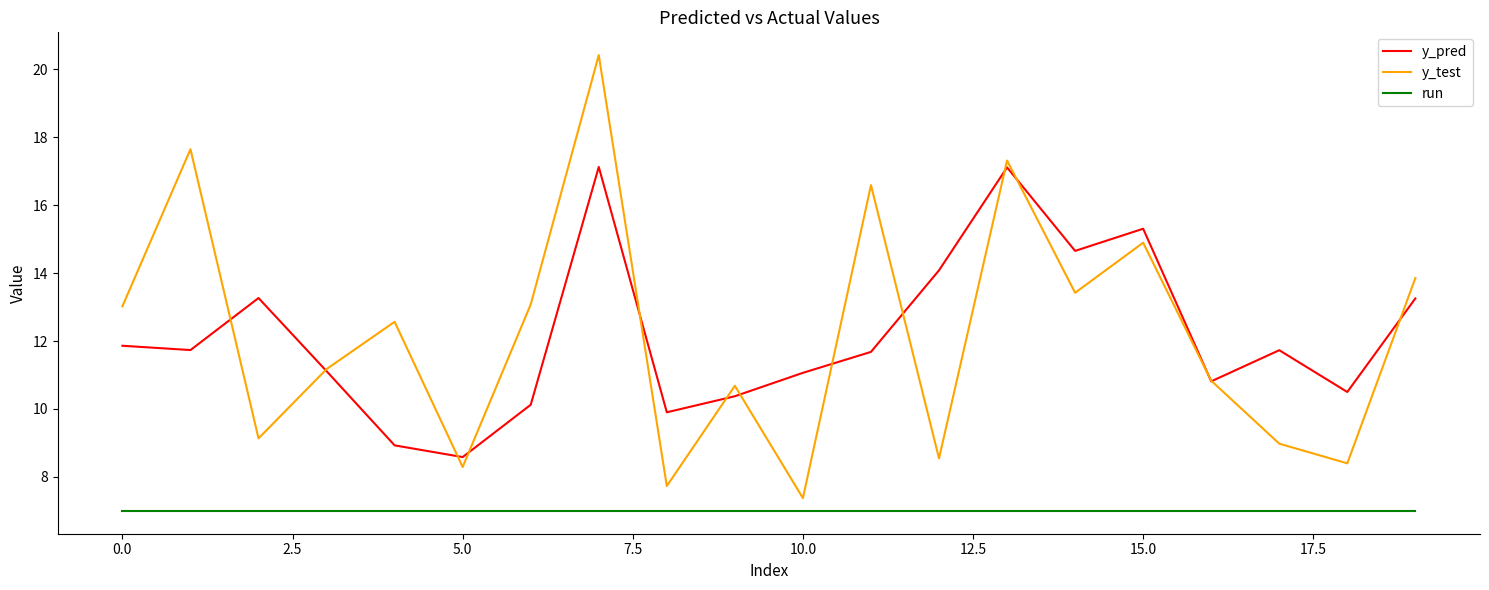

What is the greatest value displayed?

20.4